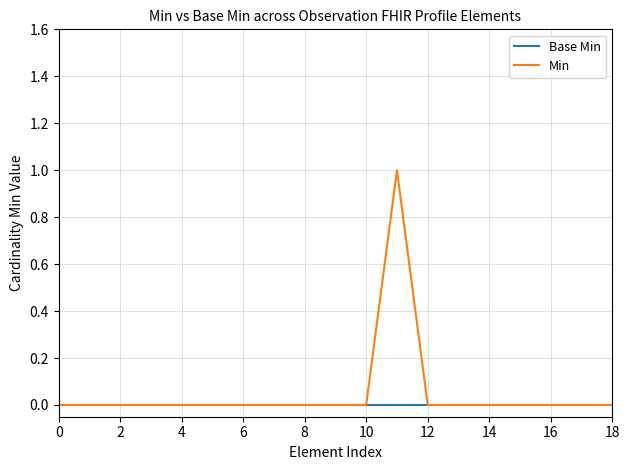

List the series in order of their peak value, highest first.

Min, Base Min